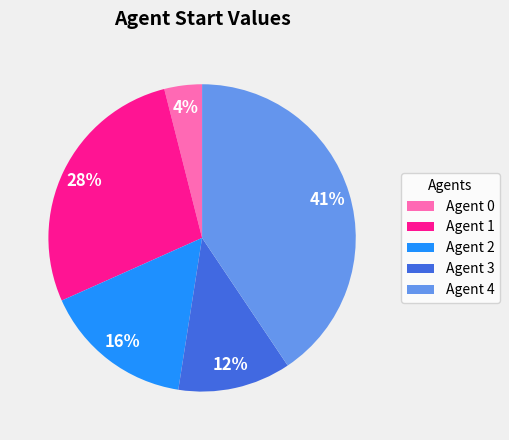

How many slices are in this pie chart?

5